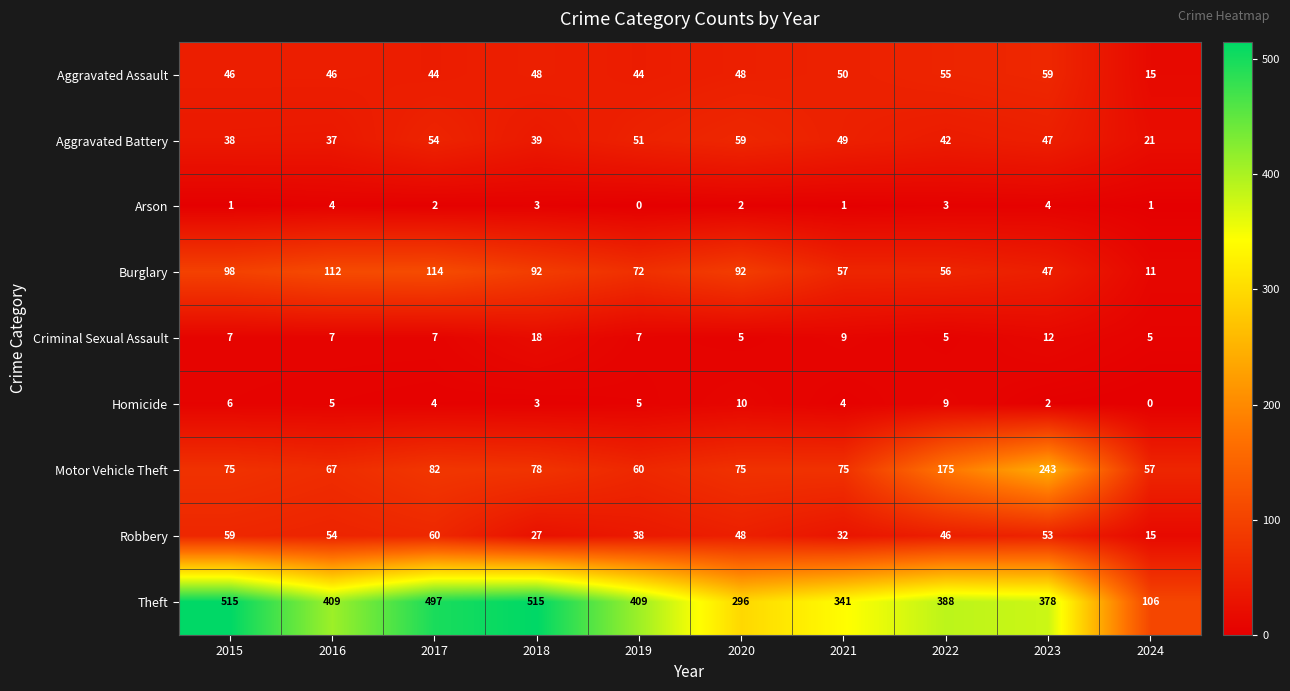

What is the maximum value shown in the chart?

515